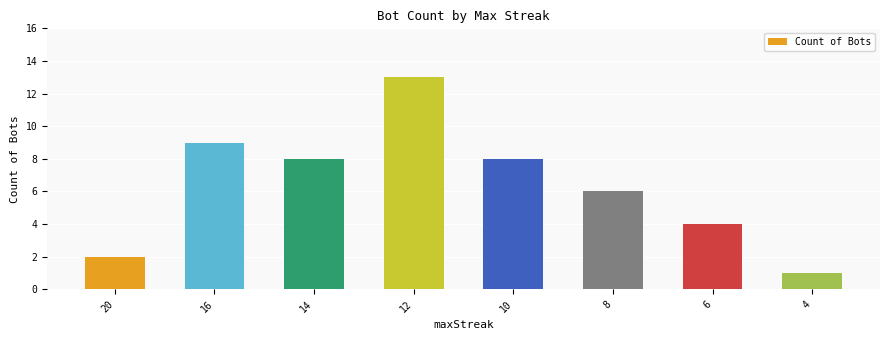

The chart shows a value of 8 at 12. True or false?

False